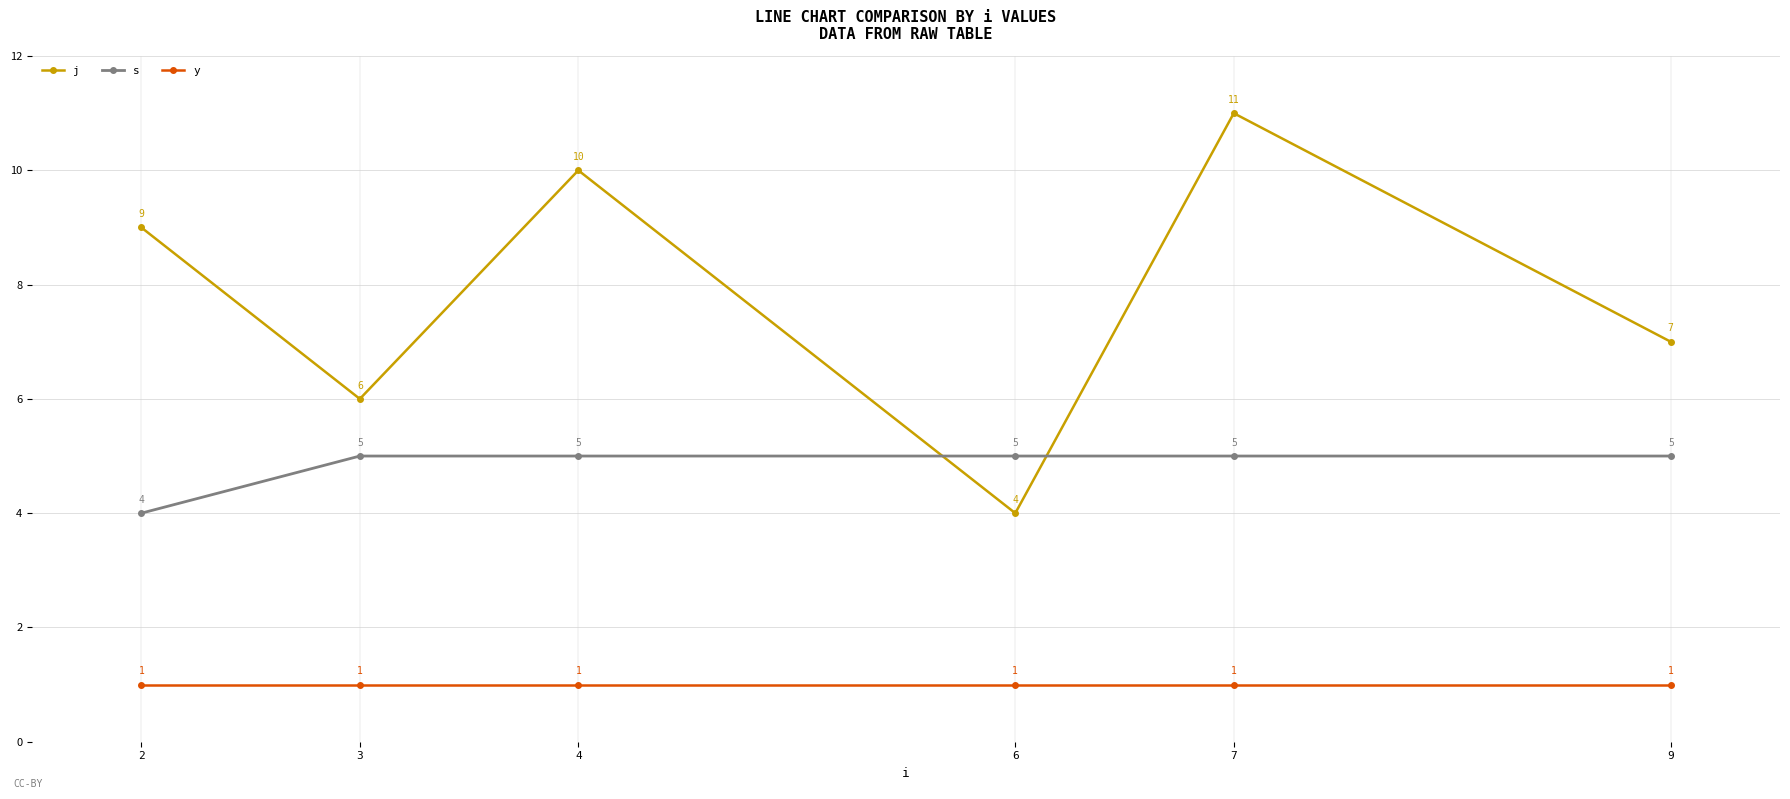

Reading left to right, list all the values displayed in this chart.

j: 9	6	10	4	11	7
s: 4	5	5	5	5	5
y: 1	1	1	1	1	1